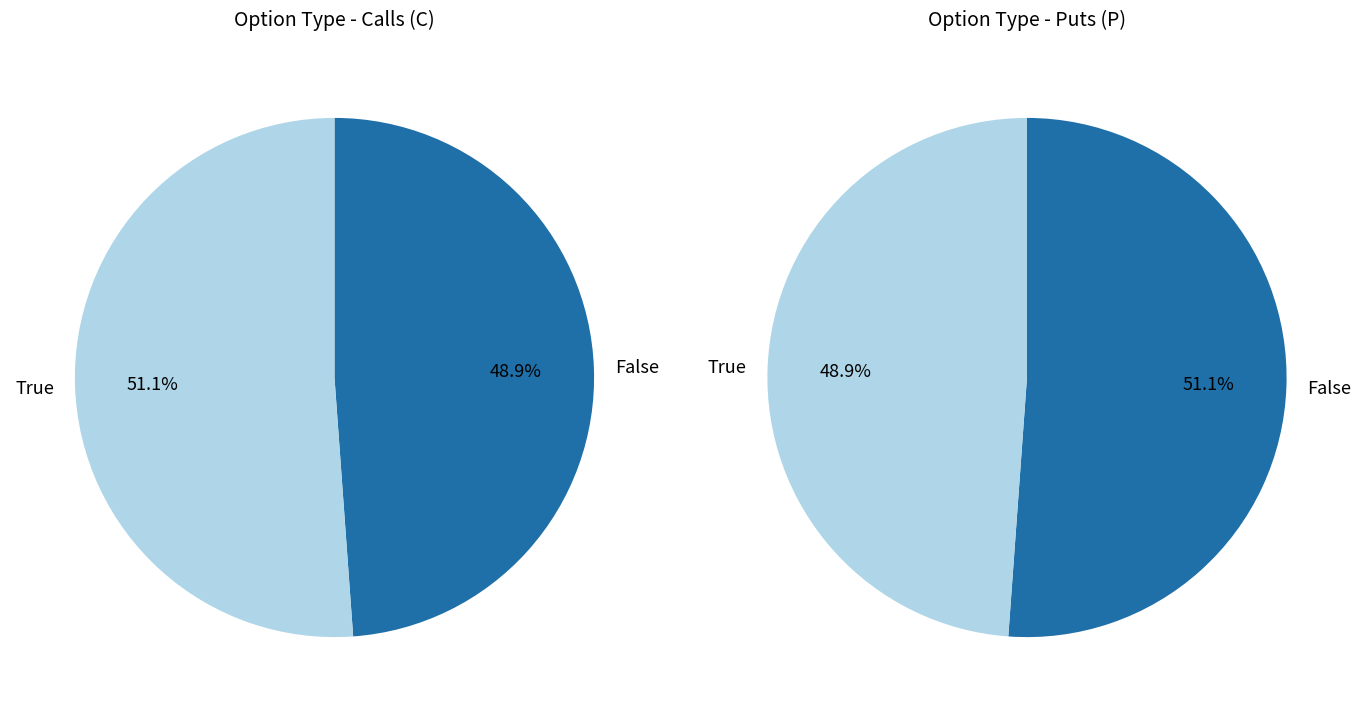

Rank the series by their maximum value, from lowest to highest.

C, P